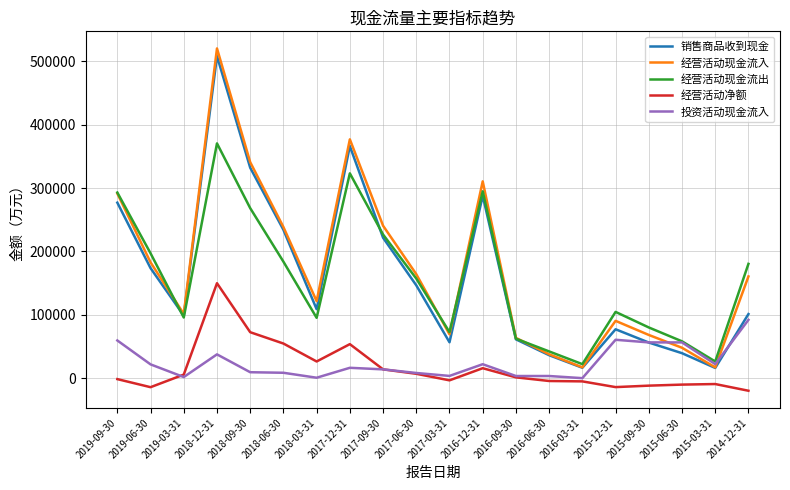

Which label corresponds to the largest value in the chart?

2018-12-31